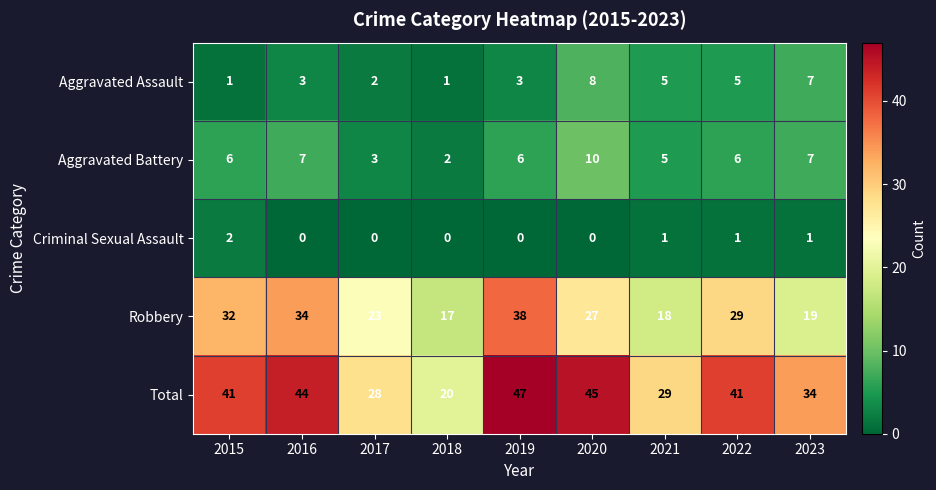

Read the Total value at 2018, to the nearest 5.

20